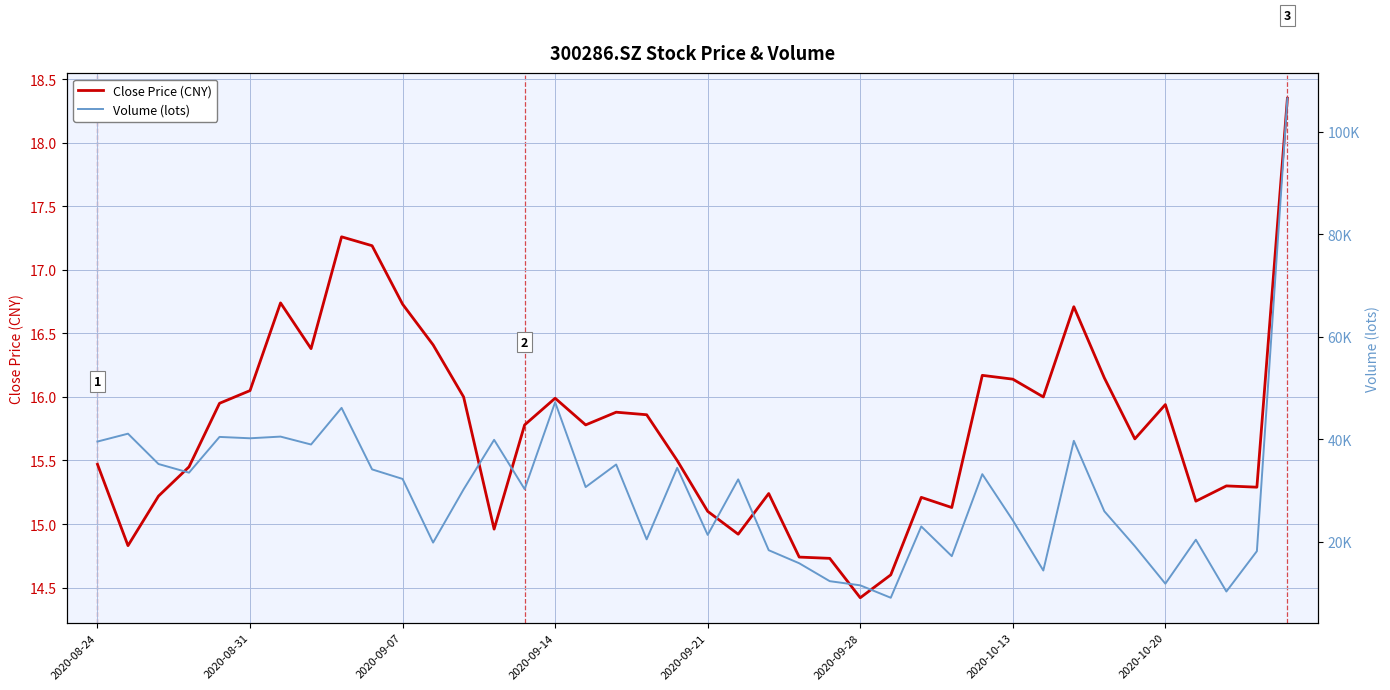

What is the minimum value for Close Price (CNY)?

14.4